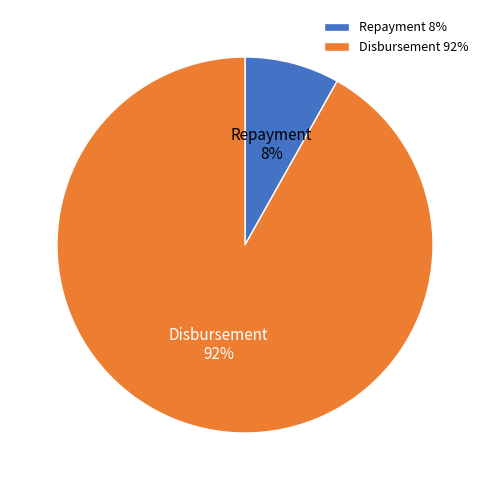

Which slice is the smallest?

Repayment